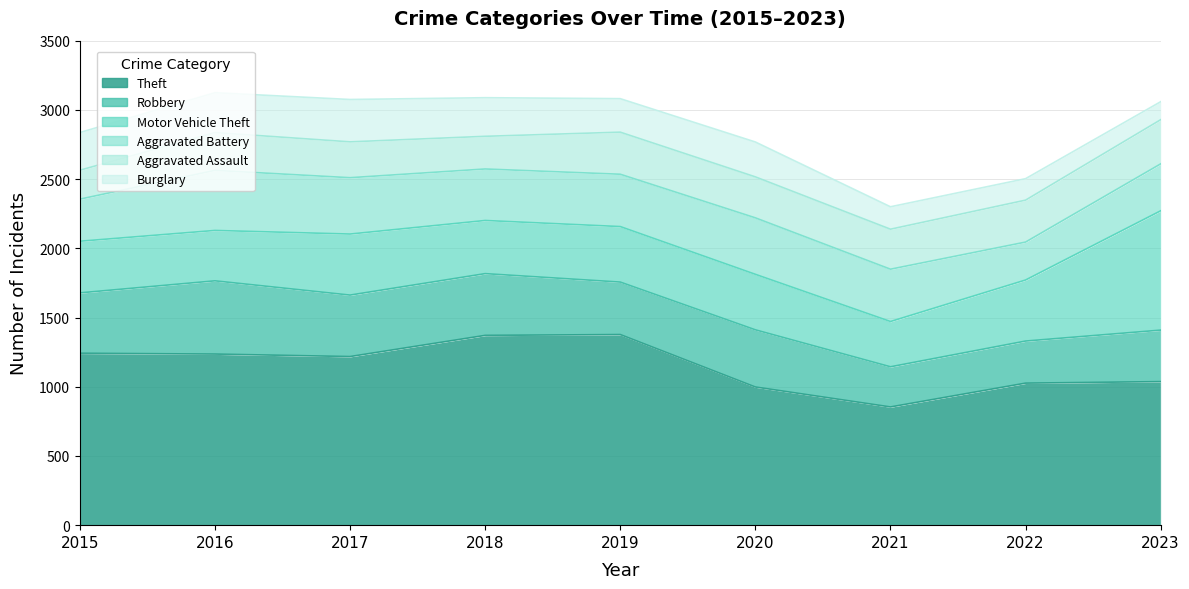

Does the chart display data point markers on the line(s)?

No